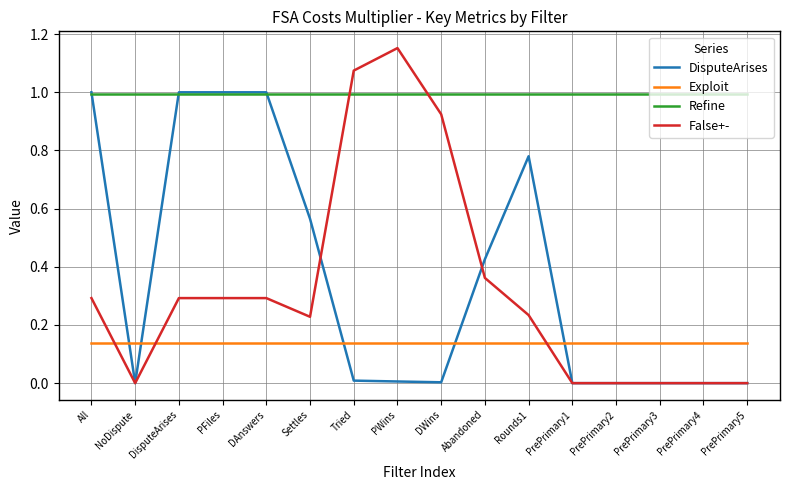

What is the approximate value of Refine at PFiles?

1.0